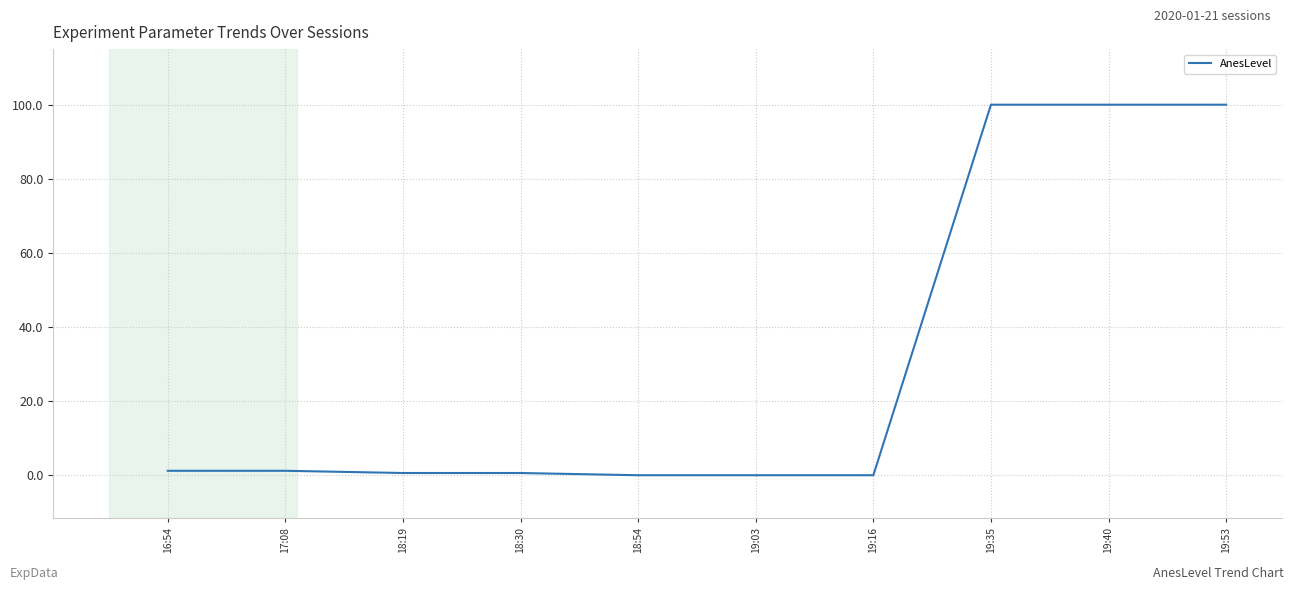

What is the difference between the maximum and minimum values?

100.0